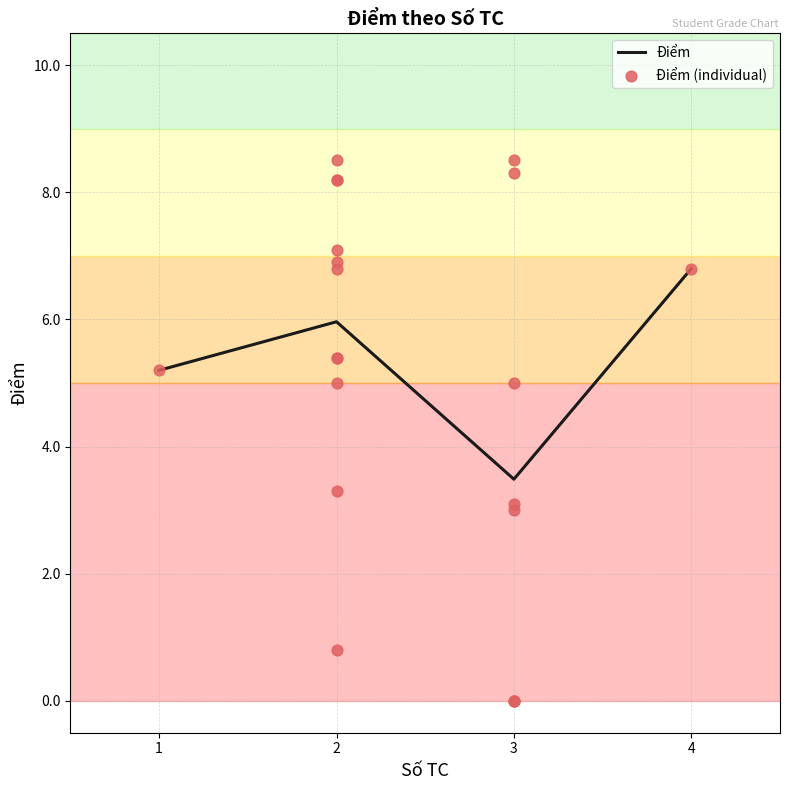

The Điểm series shows 6.0 at 2. True or false?

True